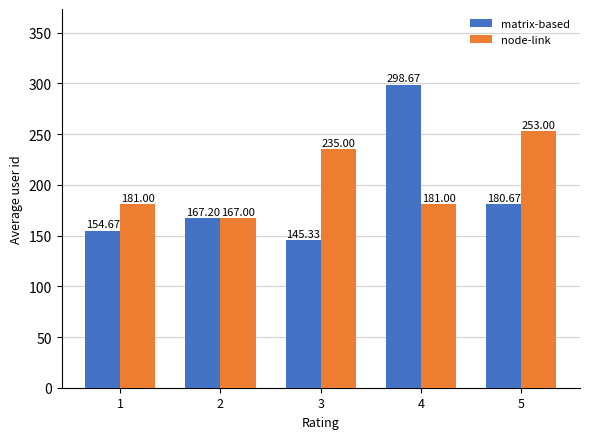

Which series changed the most between 1 and 2?

node-link